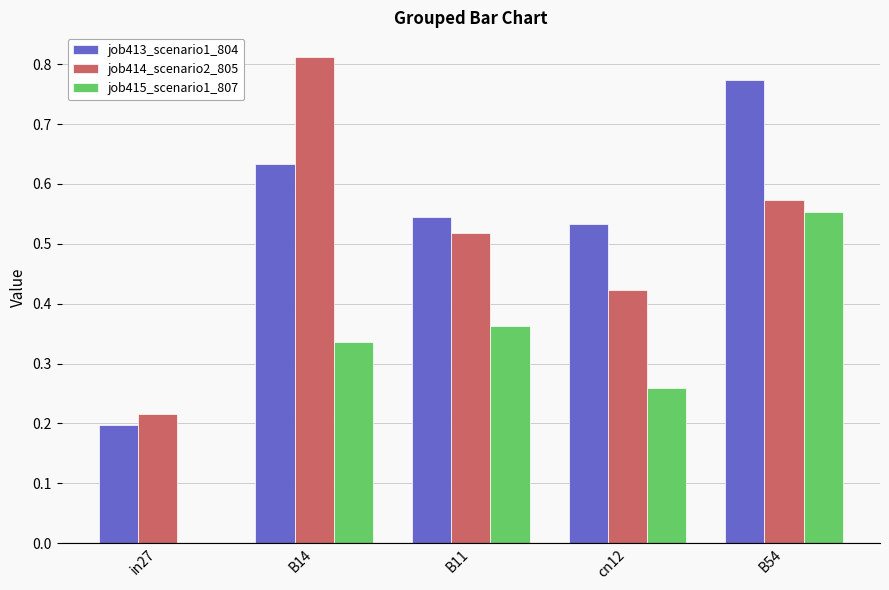

What is the sum of all job414_scenario2_805 values?

2.5